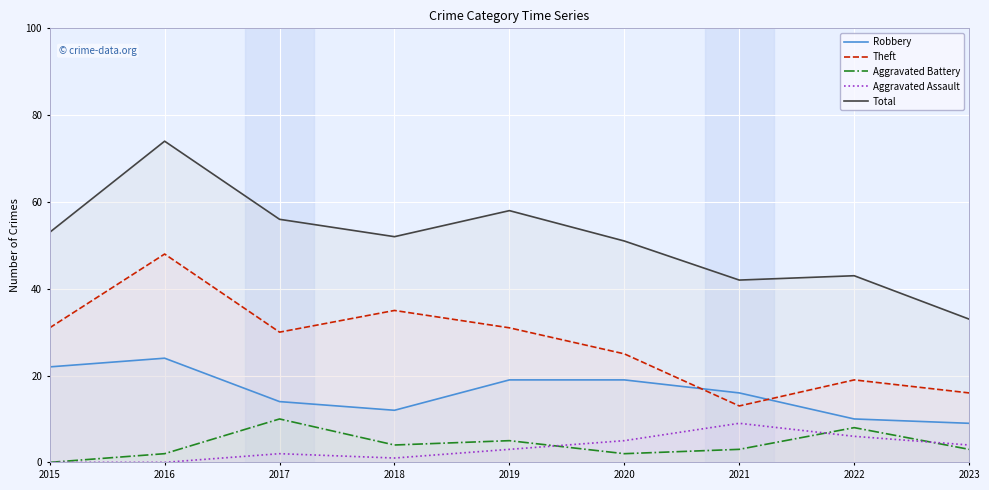

True or false: Theft has a value of 13 at 2021.

True